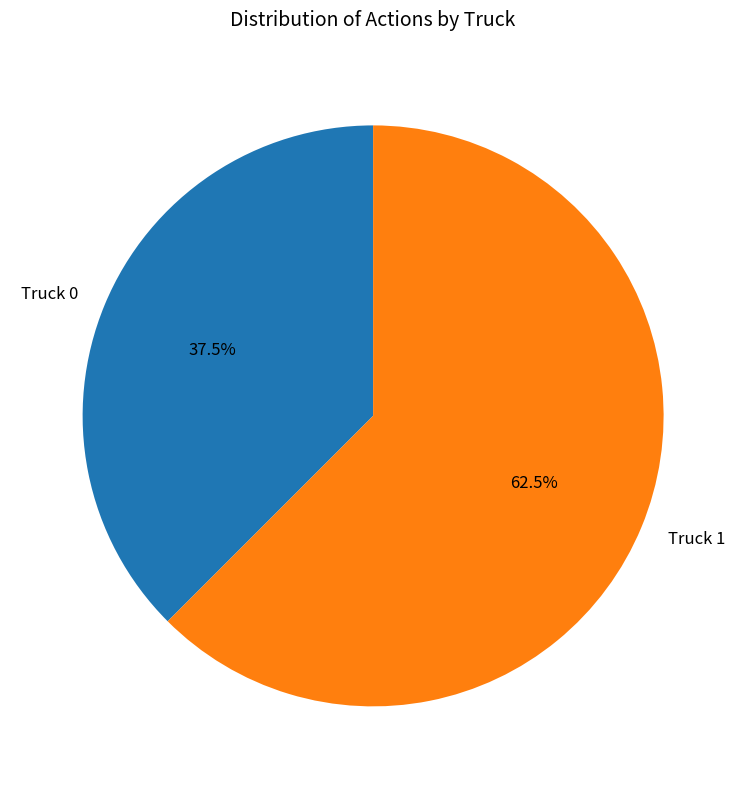

Approximately how many times larger is the value at Truck 1 compared to Truck 0?

1.7